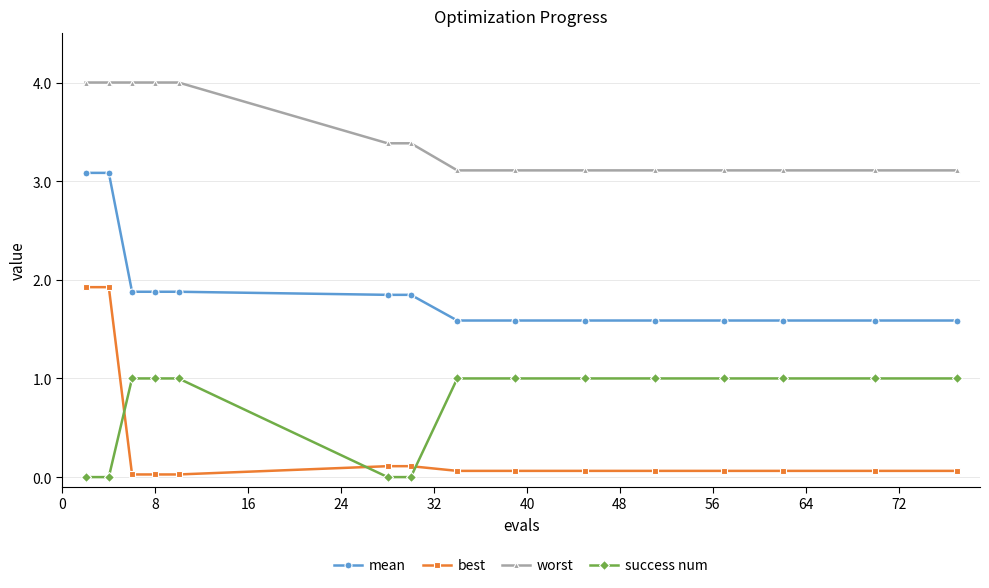

True or false: success num and worst cross at least once.

False